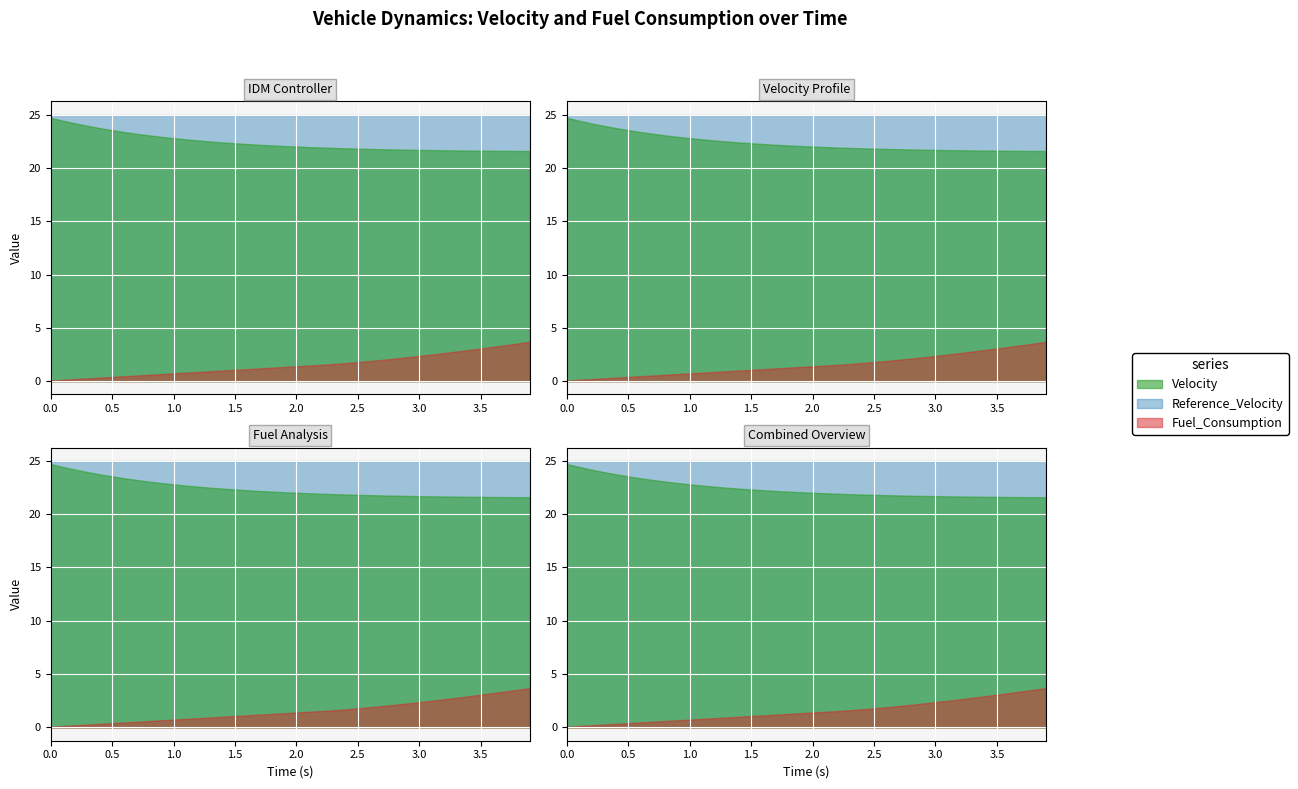

What is the difference between the Fuel_Consumption values at 1.2 and 2.1?

0.6